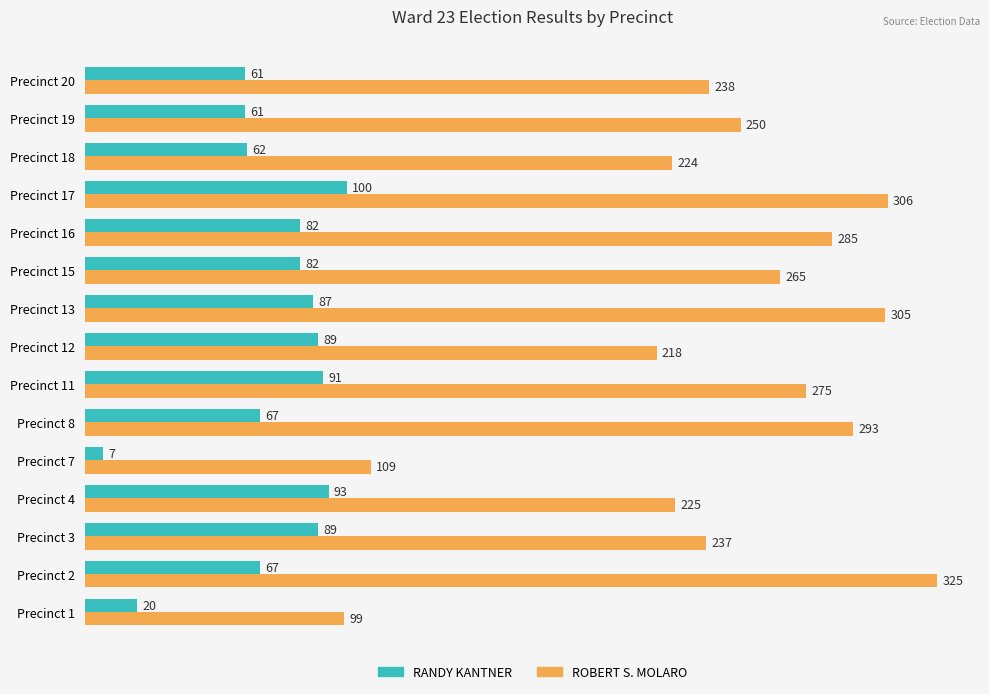

Which series has the largest range (max minus min)?

ROBERT S. MOLARO